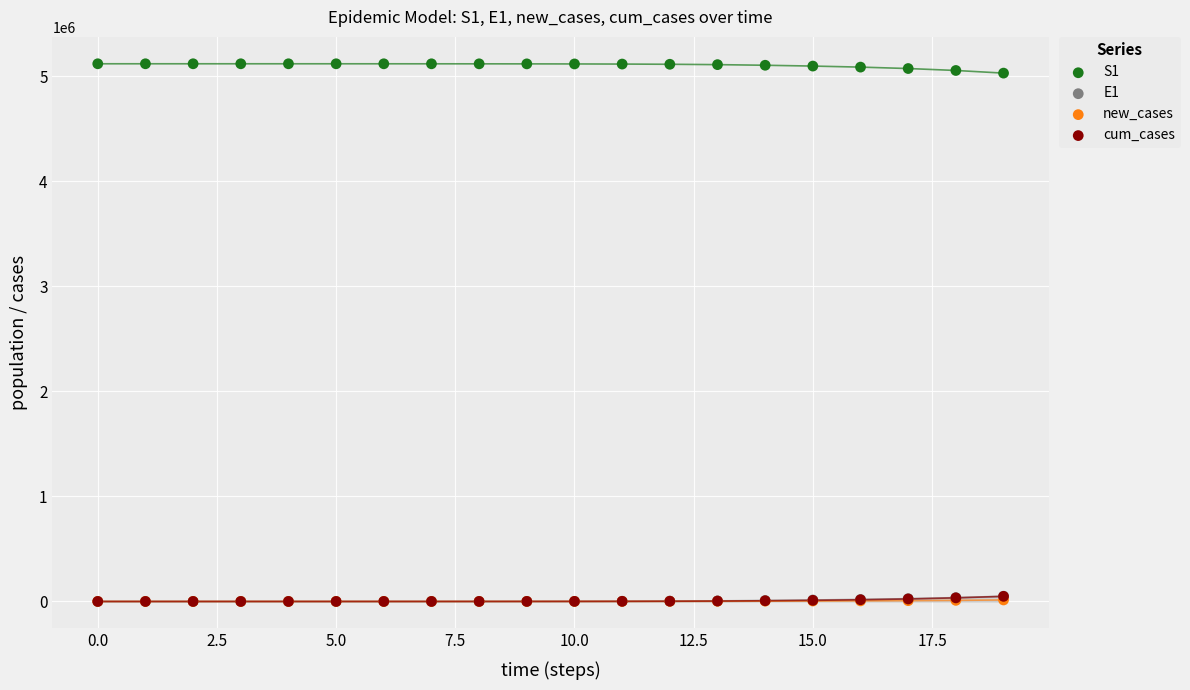

Which series reaches the maximum Y coordinate?

S1